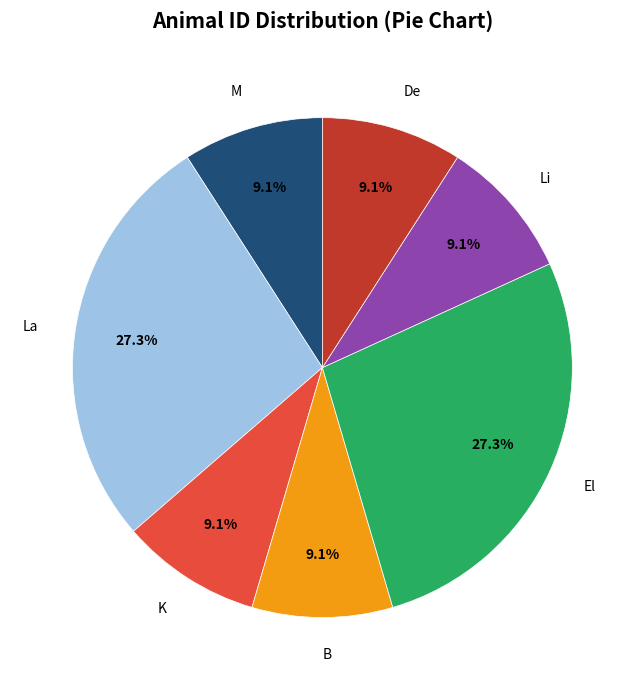

How many segments does this pie chart have?

7